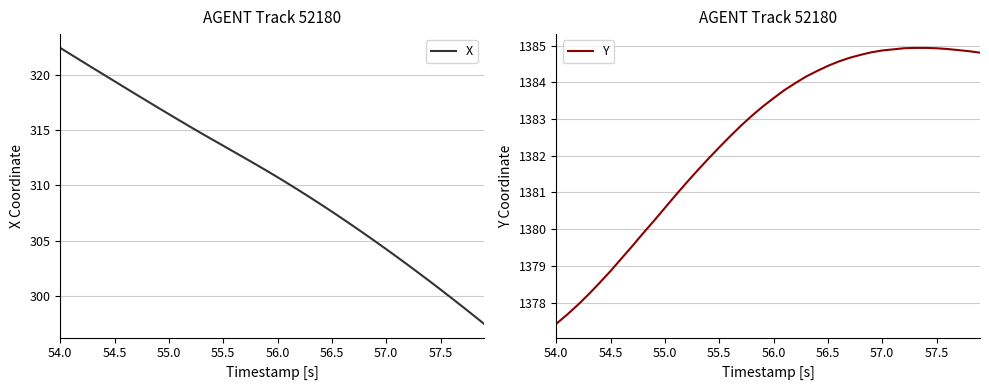

True or false: Y and X cross at least once.

False